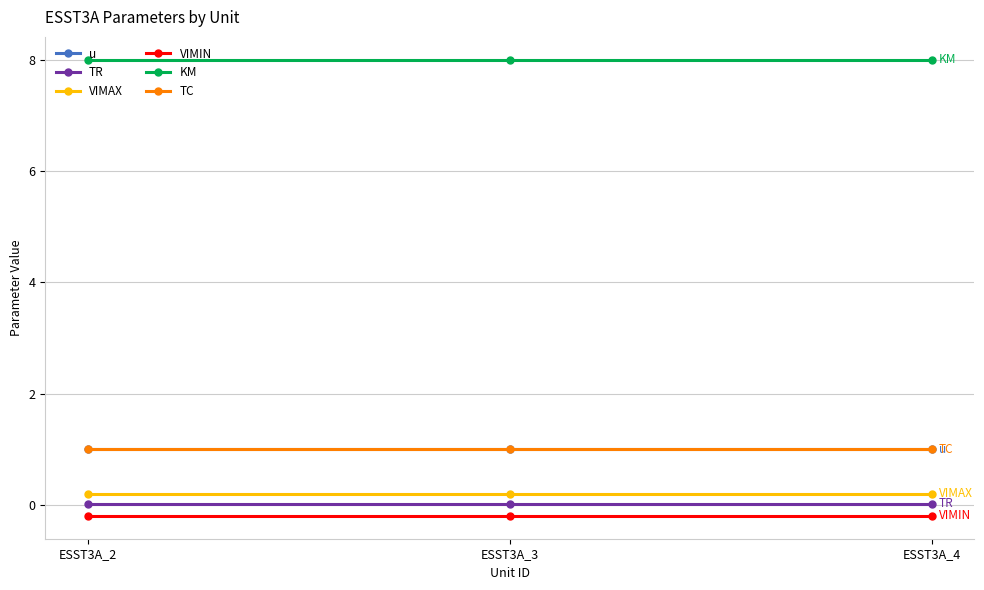

Does the chart have visible grid lines?

Yes